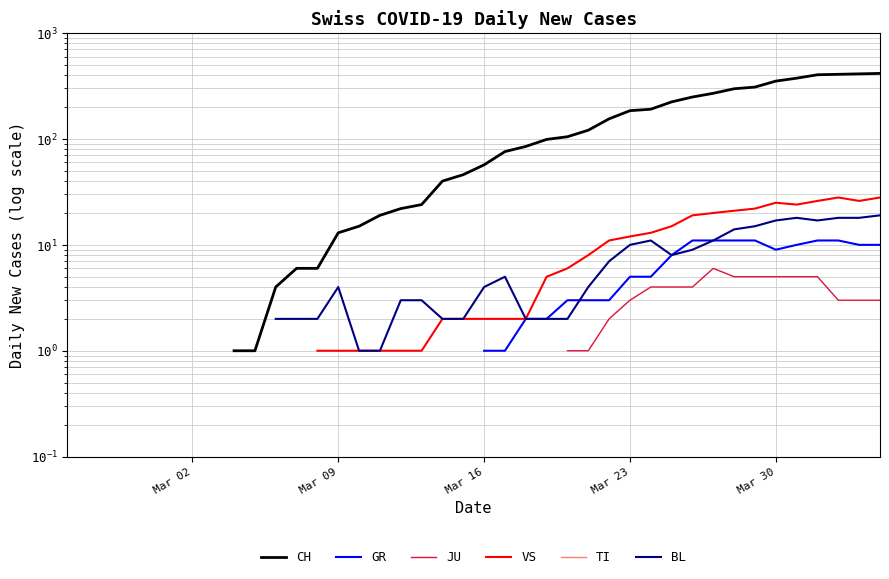

What is the smallest value displayed?

1.0